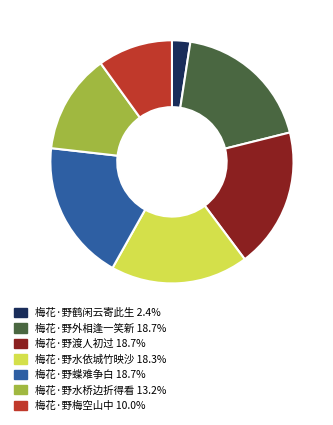

Combined, do 梅花·野鹤闲云寄此生 and 梅花·野外相逢一笑新 account for over 50%?

No